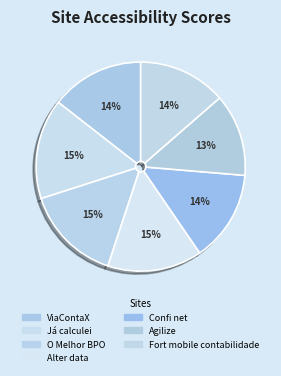

Is it true that Alter data is 15% of the pie?

True